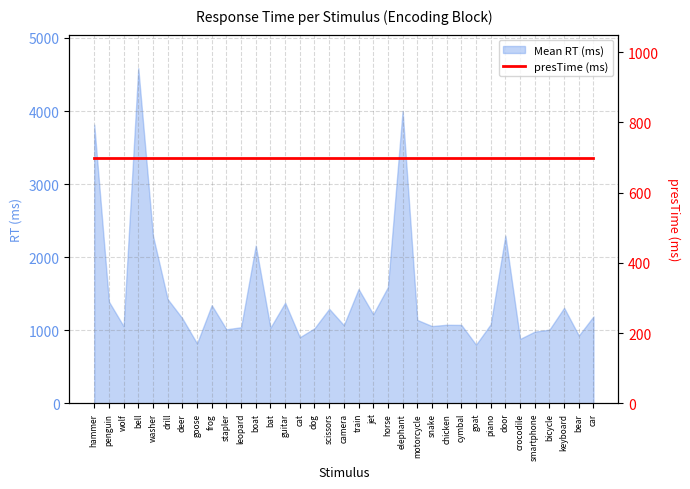

At which category does the chart reach its peak across all series?

bell